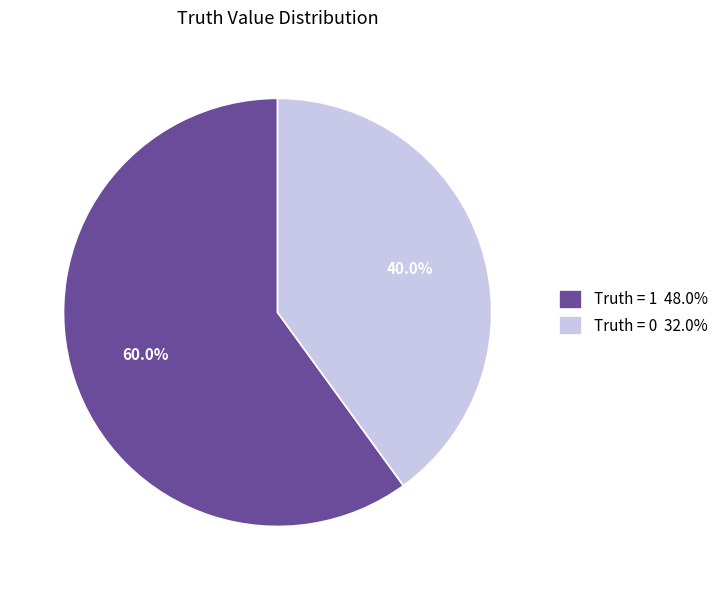

Is the sum of Truth = 1 and Truth = 0 greater than half?

Yes